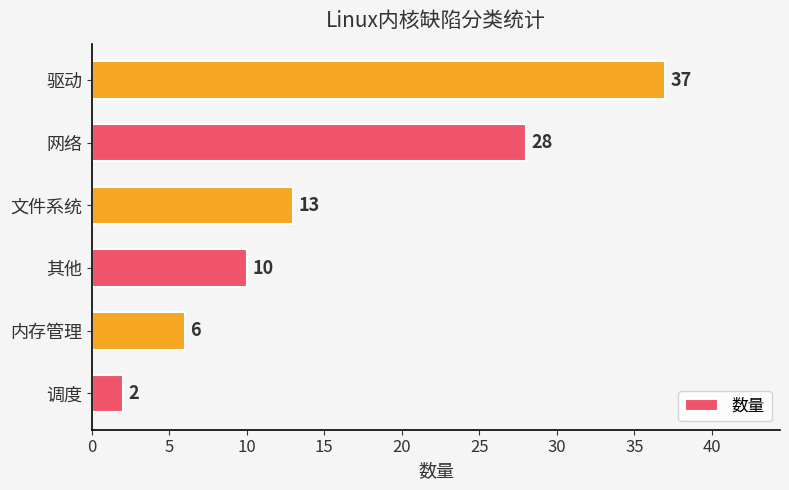

Reading bottom to top, what are all the values shown in this chart?

2	6	10	13	28	37